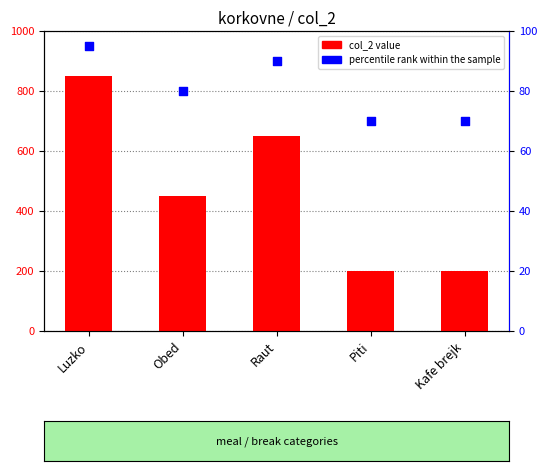

Which series reaches the maximum Y coordinate?

col_2